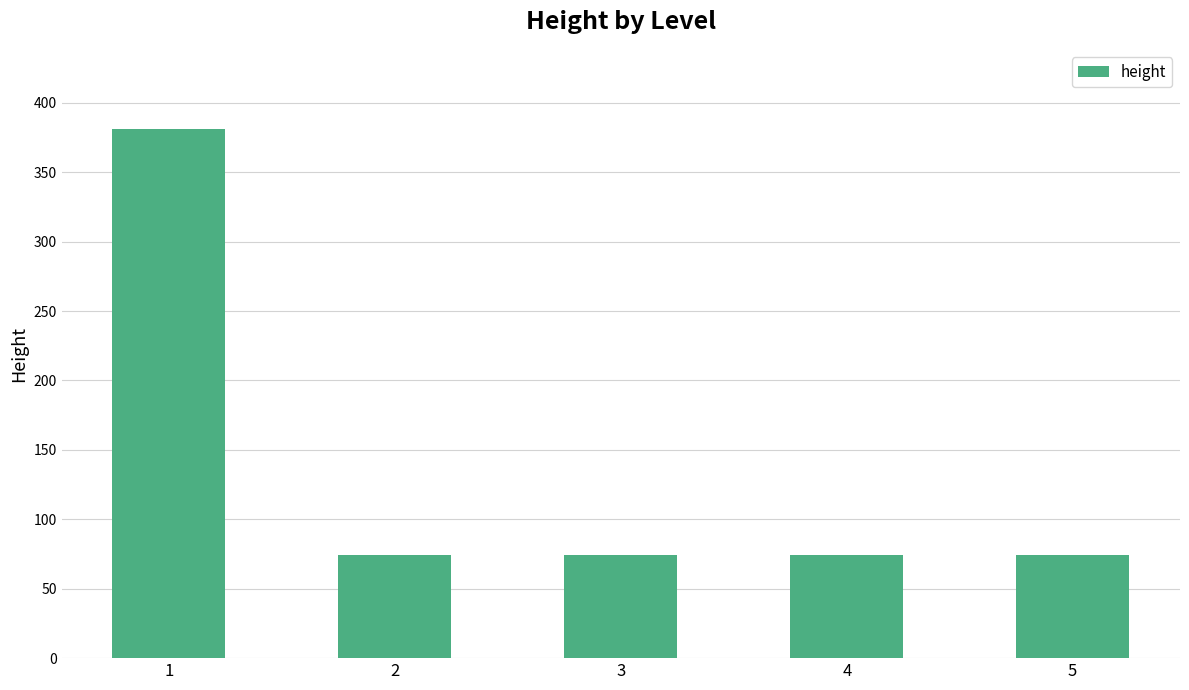

What is the change in value from 1 to 3?

-307